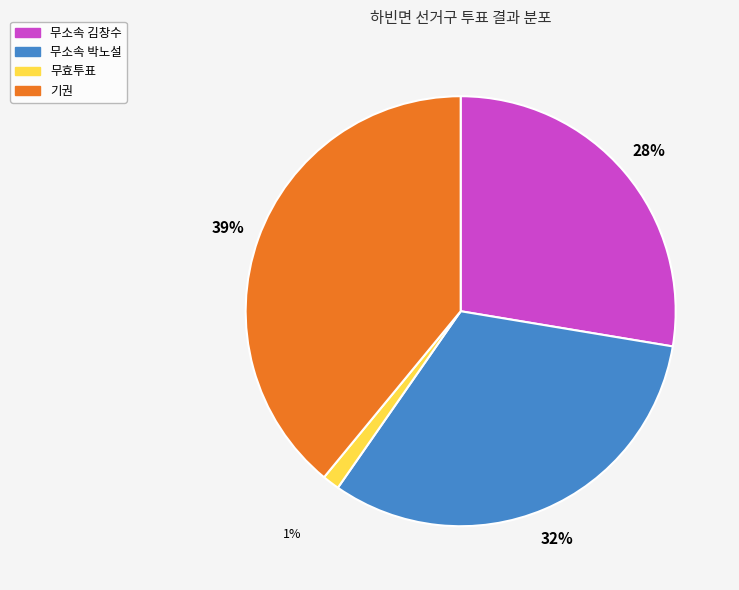

To the nearest percent, what is the difference between the largest and smallest slice percentages?

38%